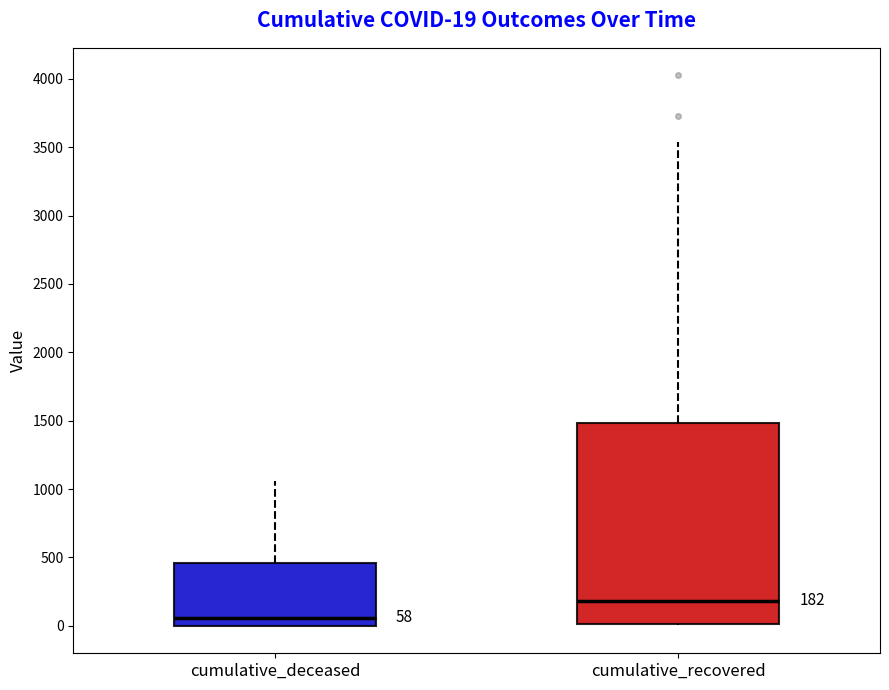

Which box is the tallest, from its lower edge to its upper edge?

cumulative_recovered